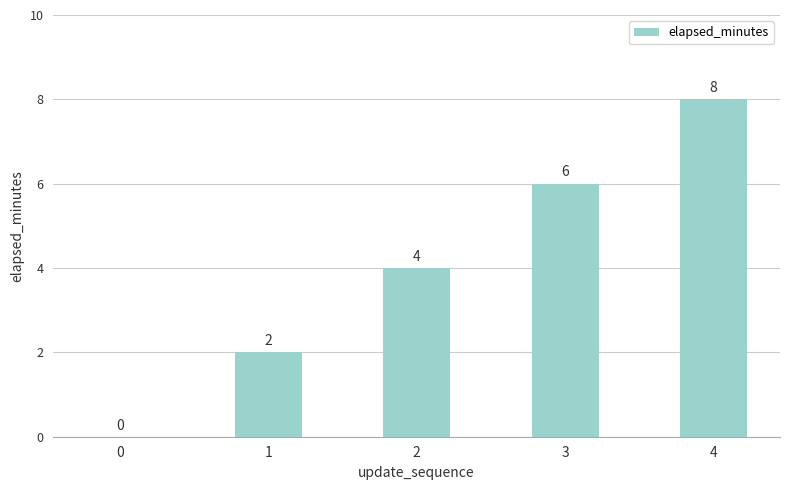

Which has a higher value, 1 or 3?

3